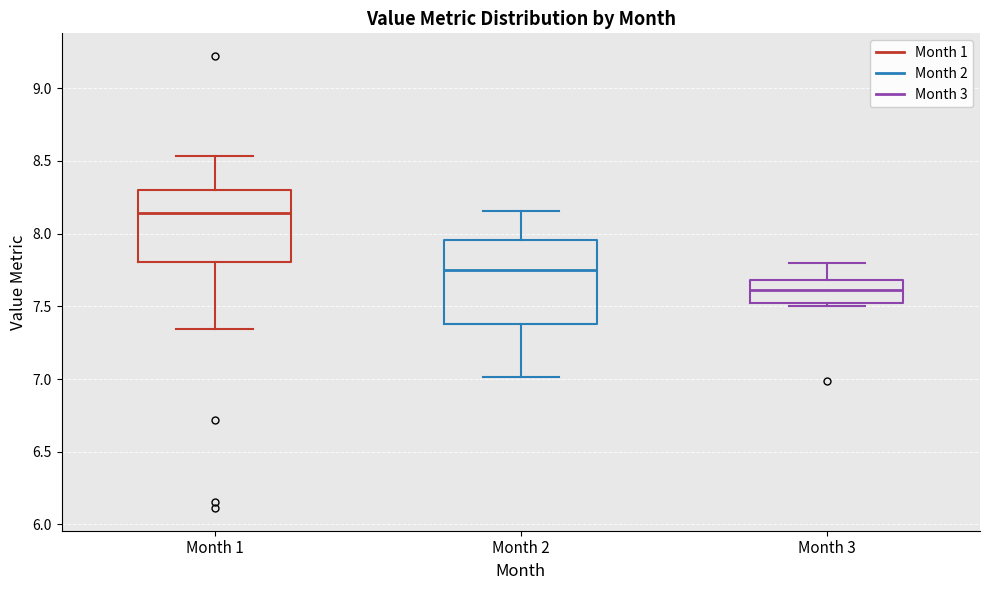

Where does the median line of the box for Month 1 sit on the y-axis? The values are not printed on the chart, so give them approximately, as read against the axis.

8.15